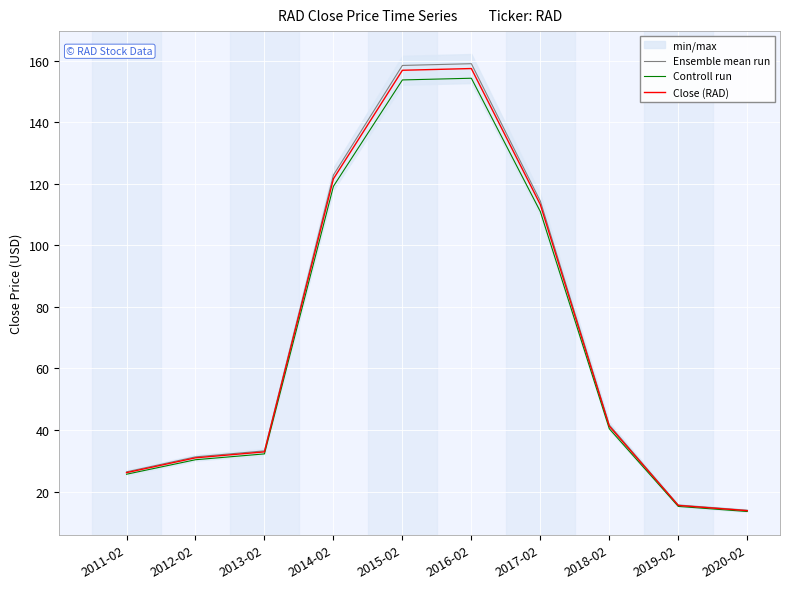

At which label is Ensemble mean run closest to 86?

2017-02